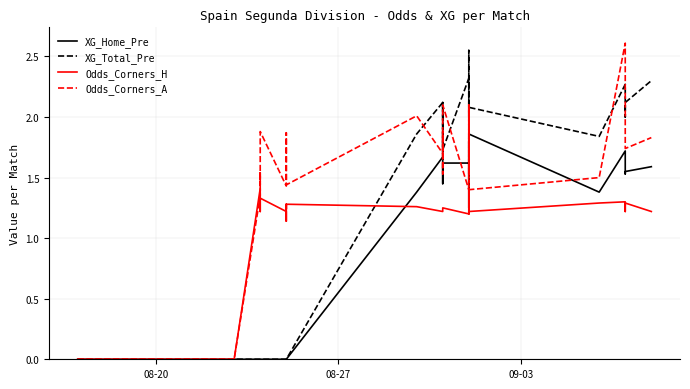

Reading left to right, transcribe all the data shown in this chart.

XG_Home_Pre: 0.0	0.0	0.0	0.0	0.0	0.0	0.0	0.0	0.0	0.0	0.0	0.0	0.0	0.0	0.0	0.0	0.0	0.0	0.0	0.0	0.0	0.0	1.4	1.7	1.4	1.6	1.6	1.6	1.6	1.4	1.6	1.8	1.2	1.9	1.4	1.7	1.6	1.5	1.6	1.6
XG_Total_Pre: 0.0	0.0	0.0	0.0	0.0	0.0	0.0	0.0	0.0	0.0	0.0	0.0	0.0	0.0	0.0	0.0	0.0	0.0	0.0	0.0	0.0	0.0	1.9	2.1	1.6	2.1	1.7	2.3	2.1	2.0	2.2	2.5	2.1	2.1	1.8	2.3	2.2	2.0	2.1	2.3
Odds_Corners_H: 0.0	0.0	0.0	0.0	0.0	0.0	0.0	0.0	0.0	0.0	0.0	0.0	1.4	1.4	1.2	1.2	1.3	1.2	1.1	1.3	1.2	1.3	1.3	1.2	1.2	1.2	1.2	1.2	1.2	1.2	1.4	1.4	1.3	1.2	1.3	1.3	1.2	1.3	1.3	1.2
Odds_Corners_A: 0.0	0.0	0.0	0.0	0.0	0.0	0.0	0.0	0.0	0.0	0.0	0.0	1.4	1.5	1.4	1.7	1.9	1.4	1.7	1.8	1.9	1.4	2.0	1.7	1.9	1.5	2.1	1.4	1.8	2.1	1.8	1.5	2.1	1.4	1.5	2.6	2.6	2.5	1.7	1.8